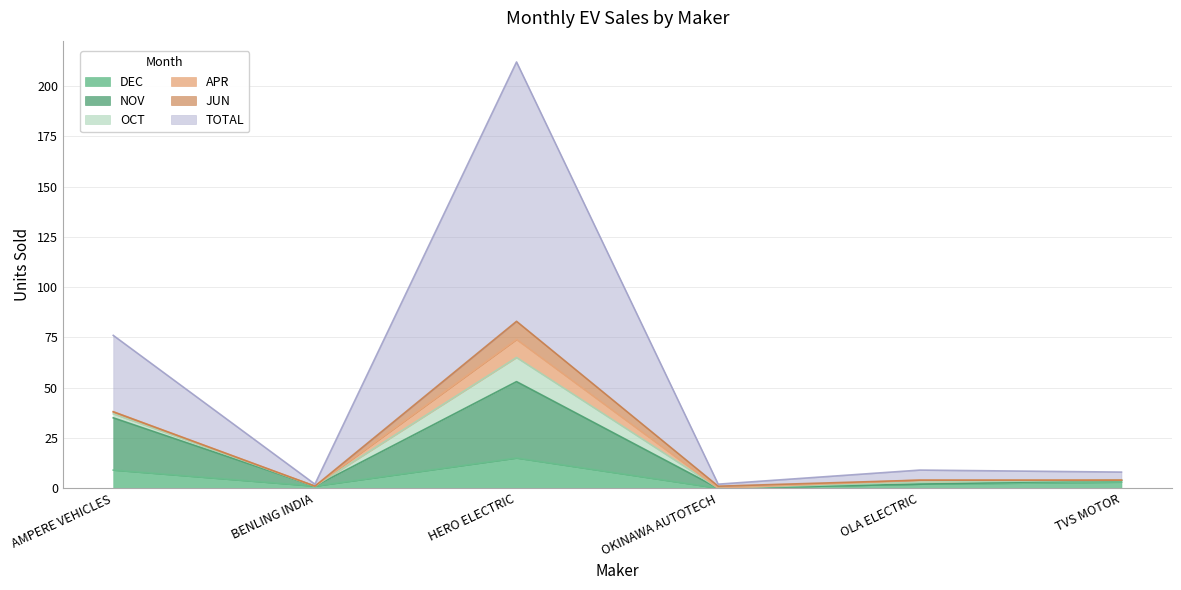

At how many categories does at least one series exceed 107?

1